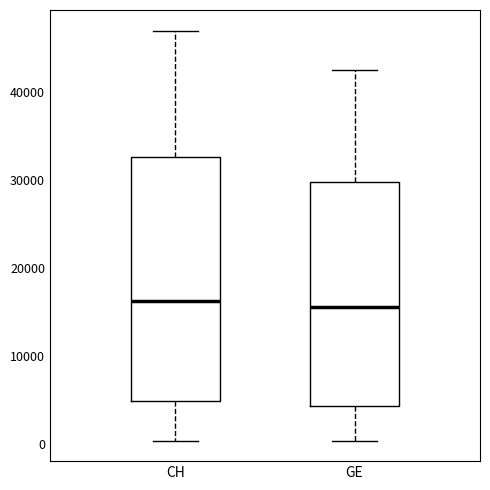

Where is the upper edge of the box for CH on the y-axis? The values are not printed on the chart, so give them approximately, as read against the axis.

33000